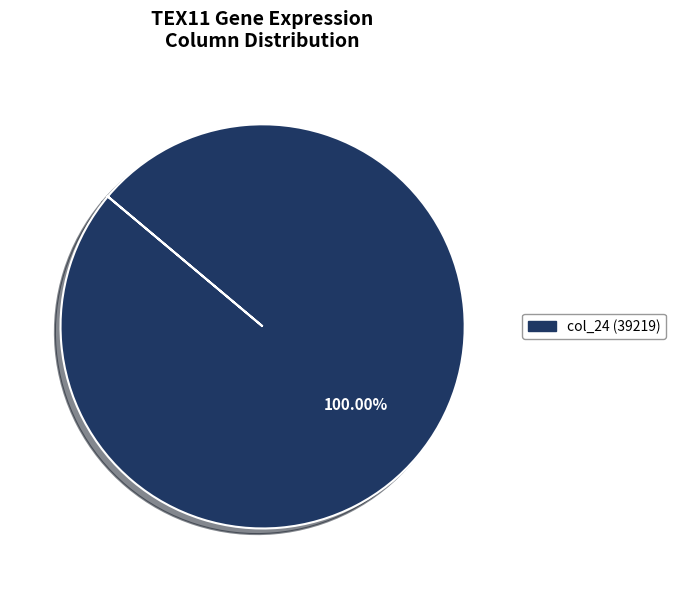

Is there any slice that represents more than half of the pie?

Yes